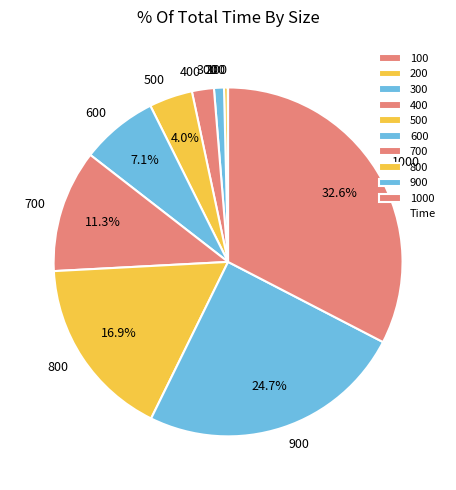

What portion of the pie excludes 700?

88.7%